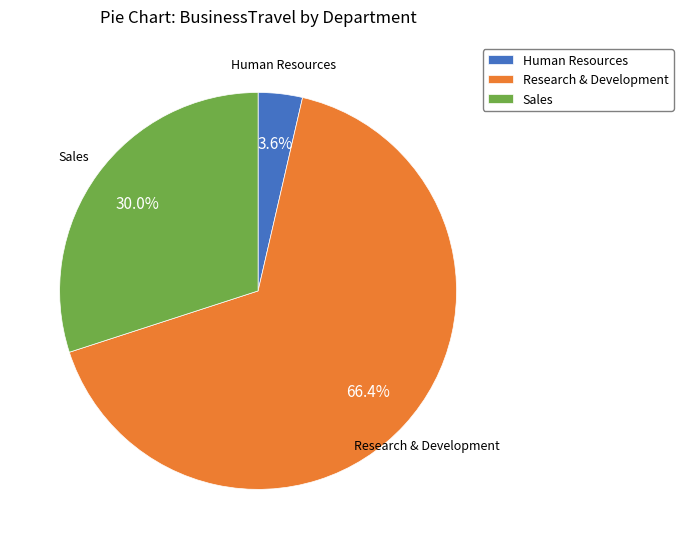

Rank the categories by value from highest to lowest.

Research & Development, Sales, Human Resources